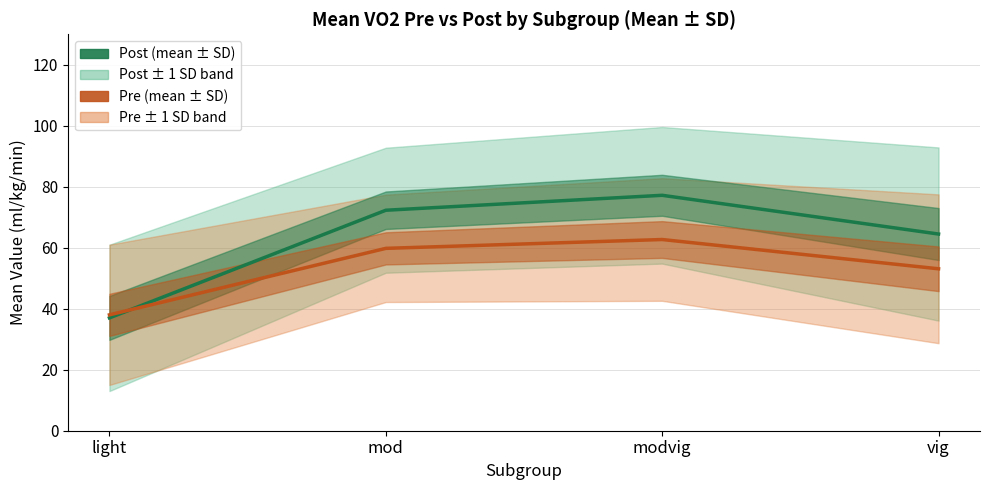

What is the difference between the second highest and minimum values in the Pre (mean ± SD) series?

21.8